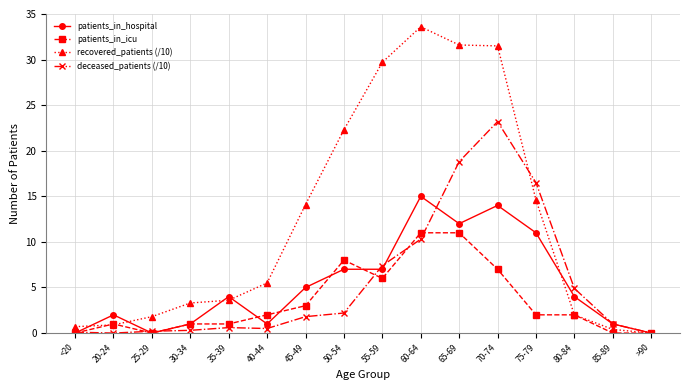

Which series has the widest spread of values?

recovered_patients (/10)